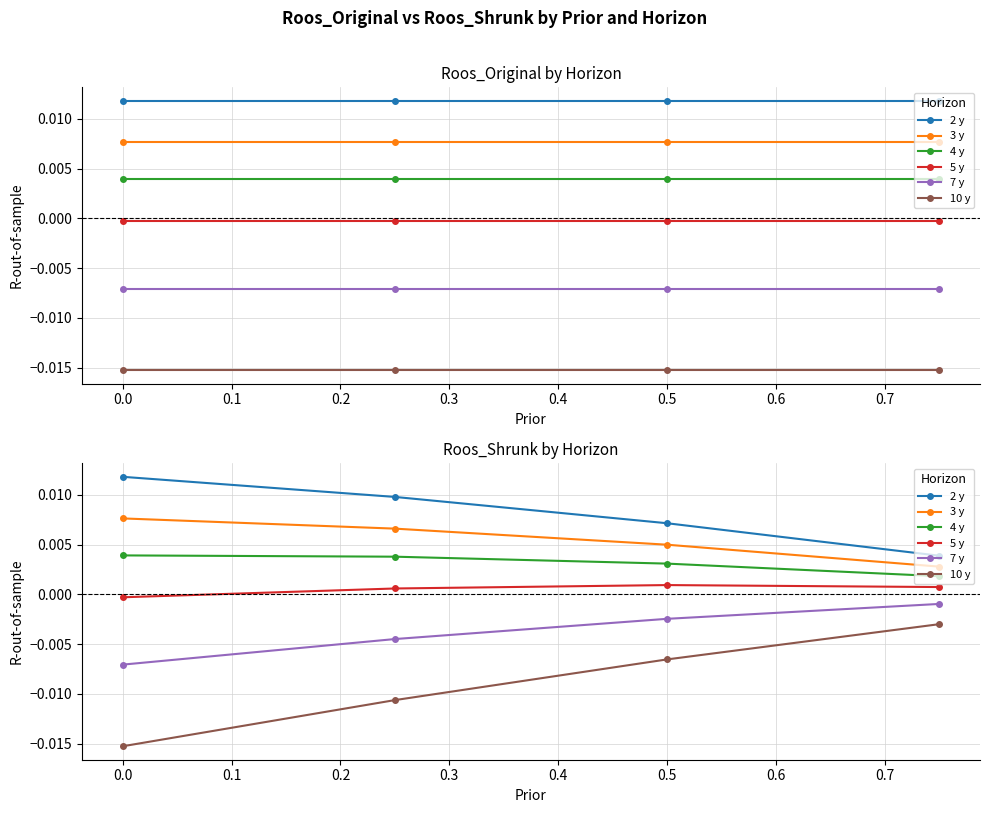

True or false: 2 y has more than 2 interior local peaks.

False